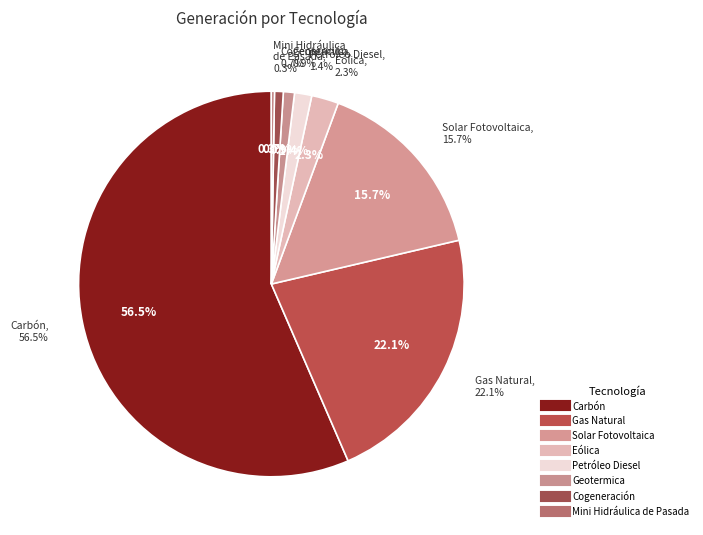

The Petróleo Diesel slice represents 1% of the pie. True or false?

True